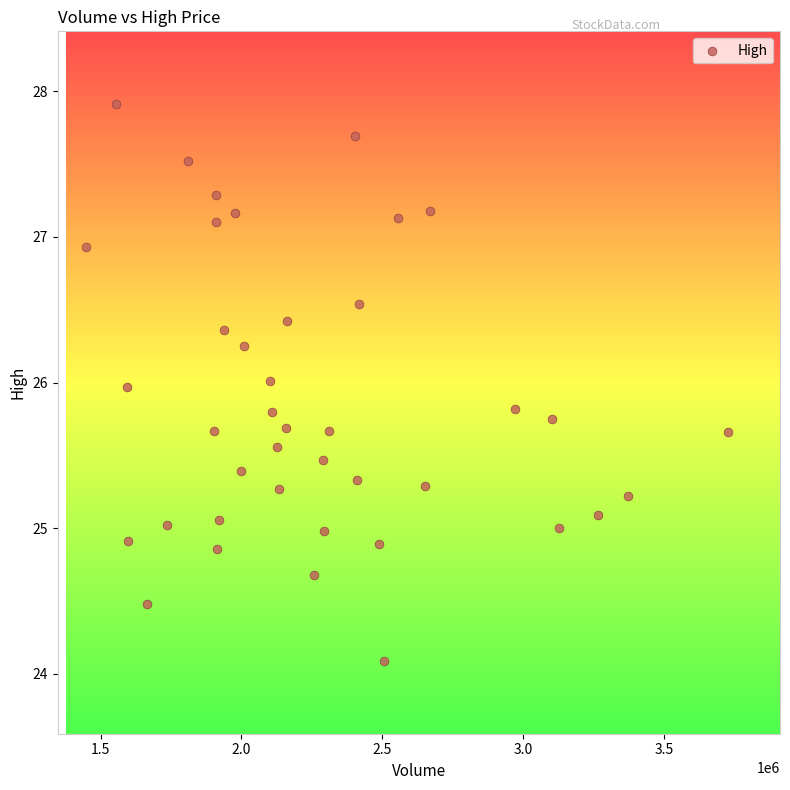

What is the range of Y values (max minus min)?

3.8